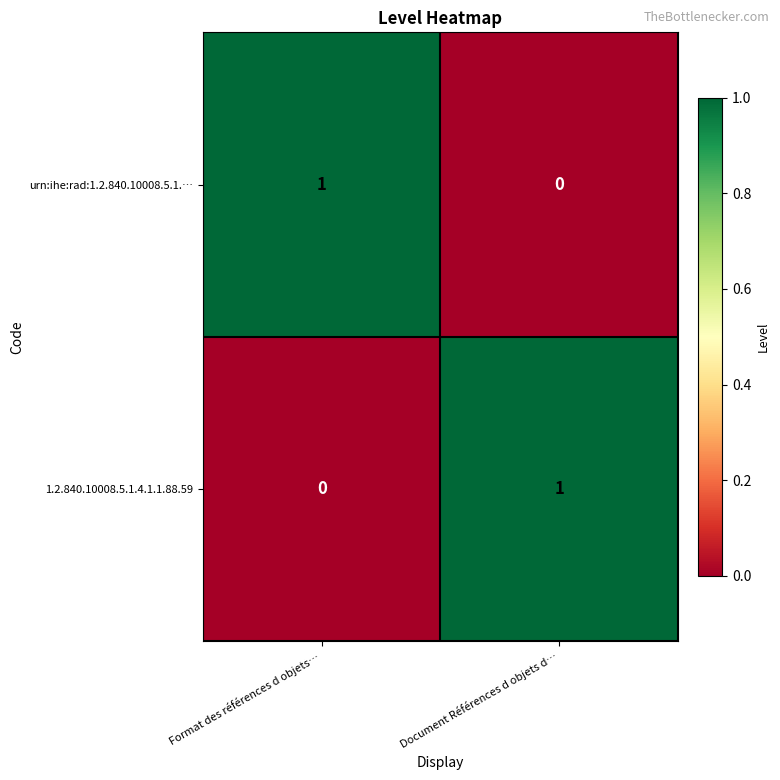

At which label is 1.2.840.10008.5.1.4.1.1.88.59 closest to 0?

Format des références d objets…